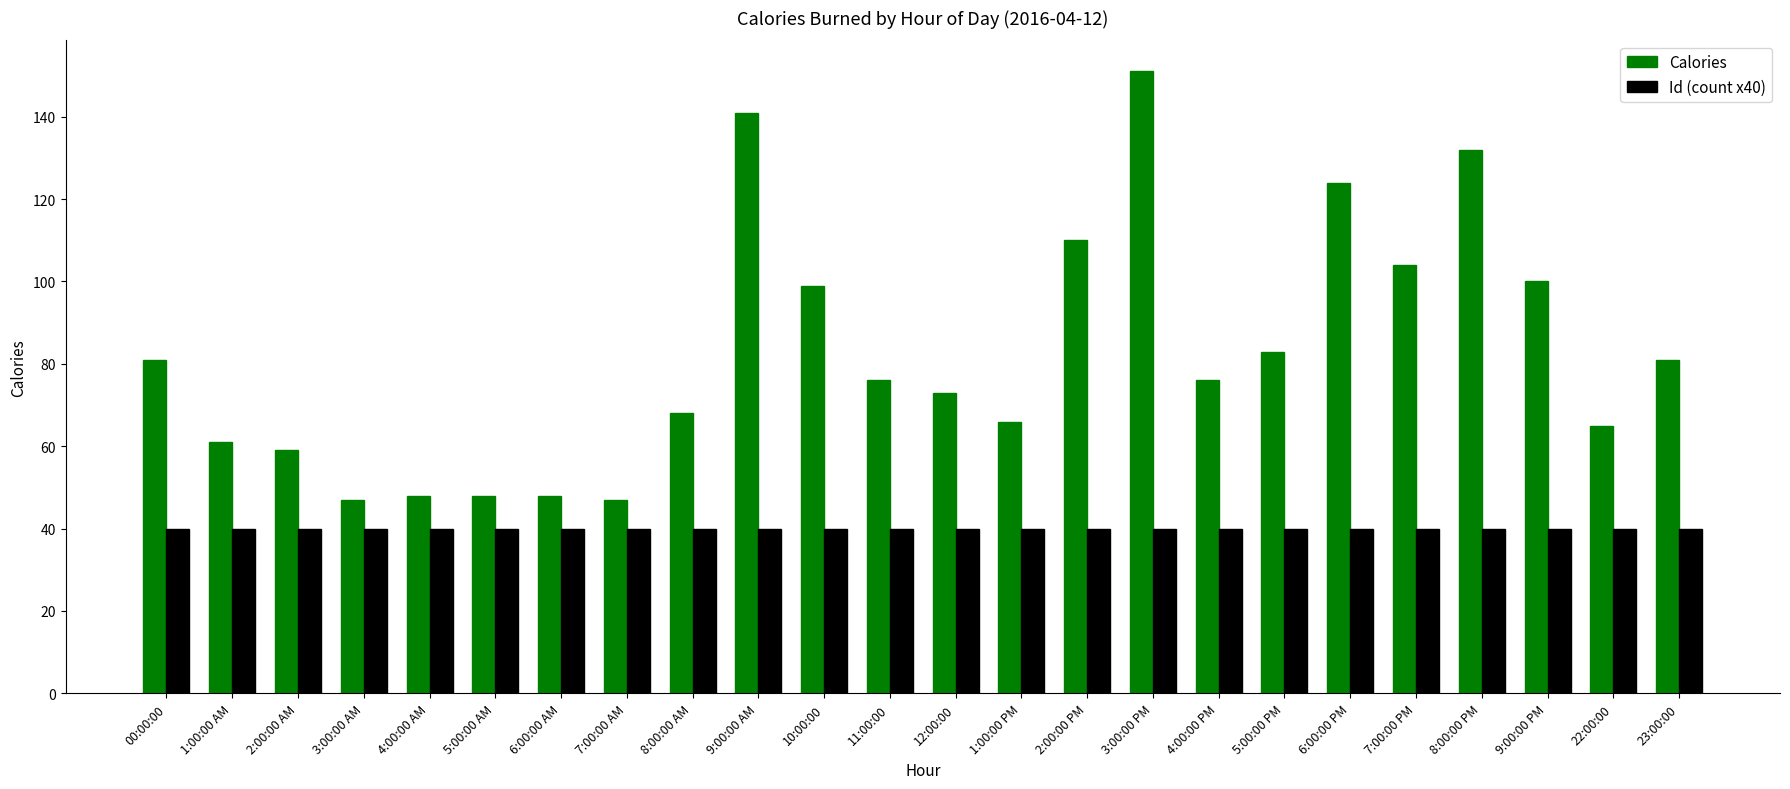

How many groups of bars are there?

24